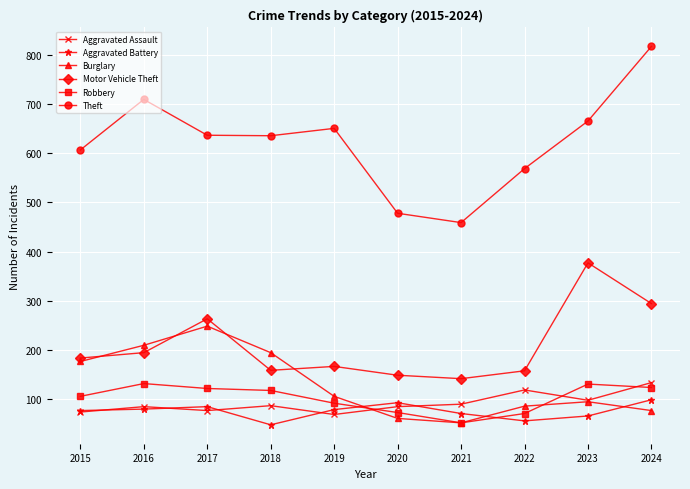

Which series has the widest spread of values?

Theft